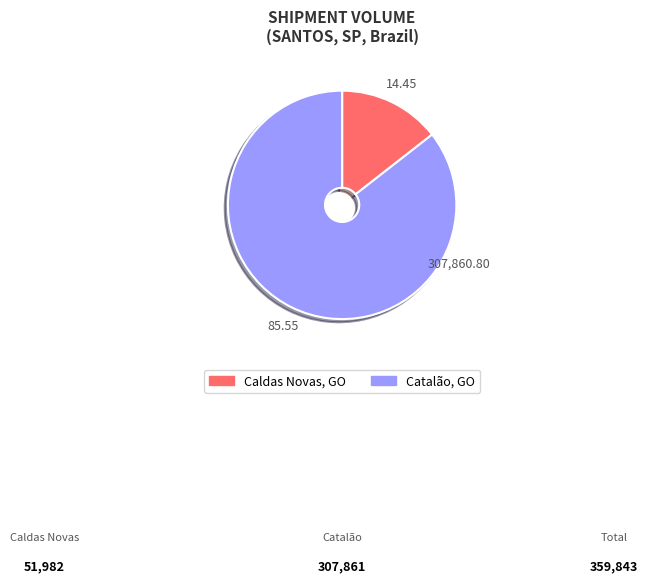

Is there any slice that represents more than half of the pie?

Yes